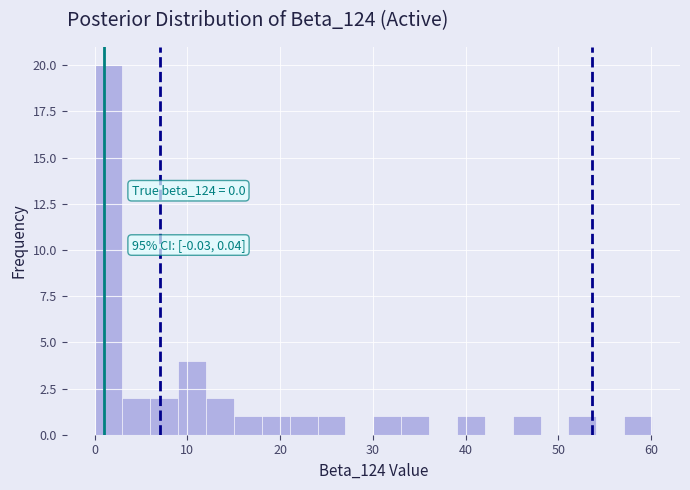

Around what value on the x-axis is the tallest bar? Give the approximate position of its centre, as read against the axis.

2